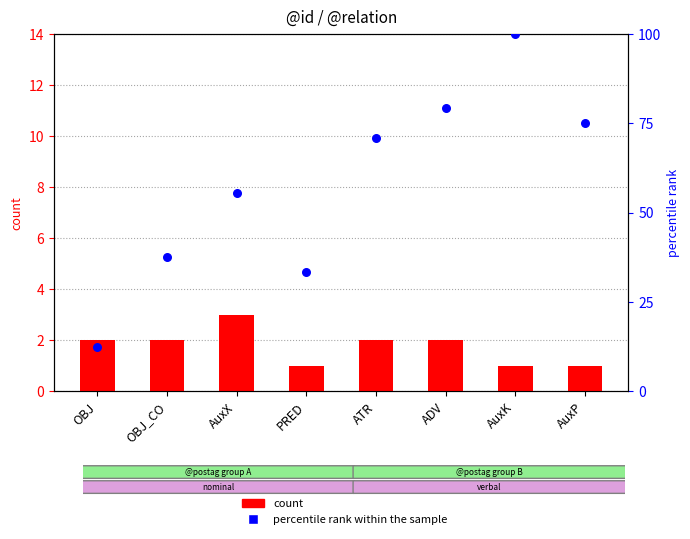

Is the value of percentile rank within the sample at AuxP greater than the value of count at ATR?

Yes